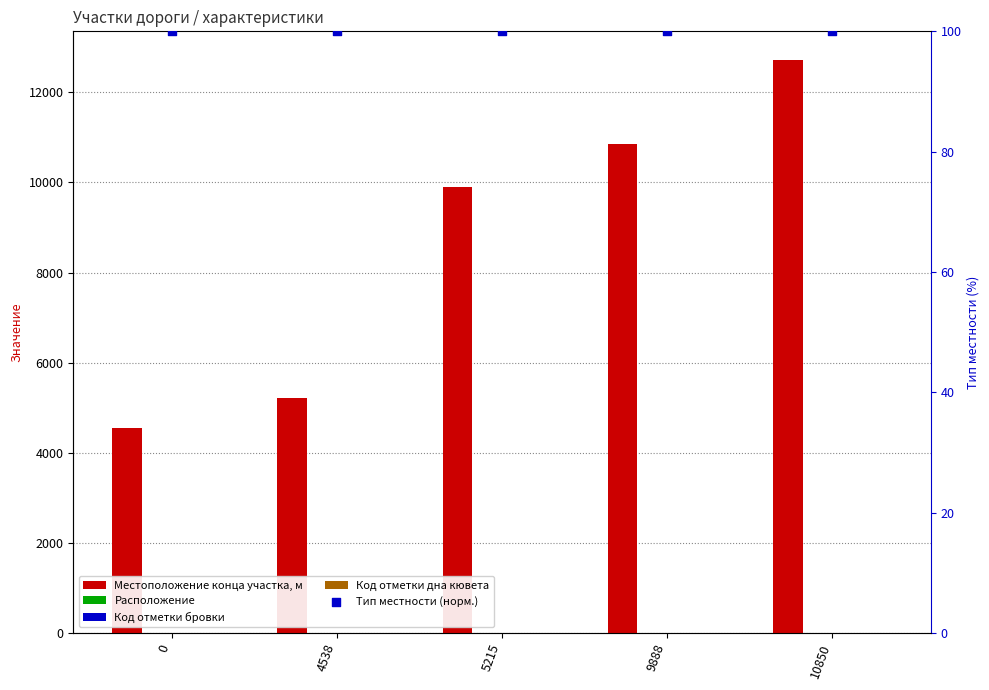

What is the total value across all series at 0?

4641